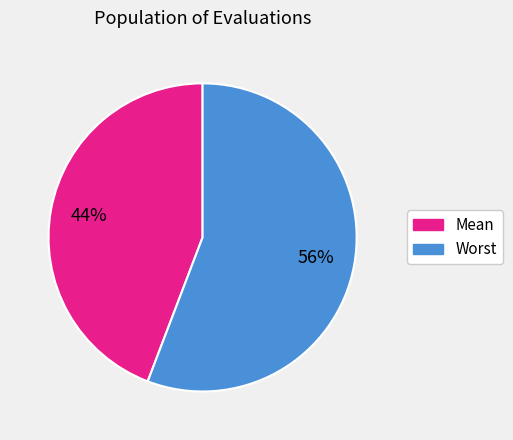

Does any single category account for the majority?

Yes